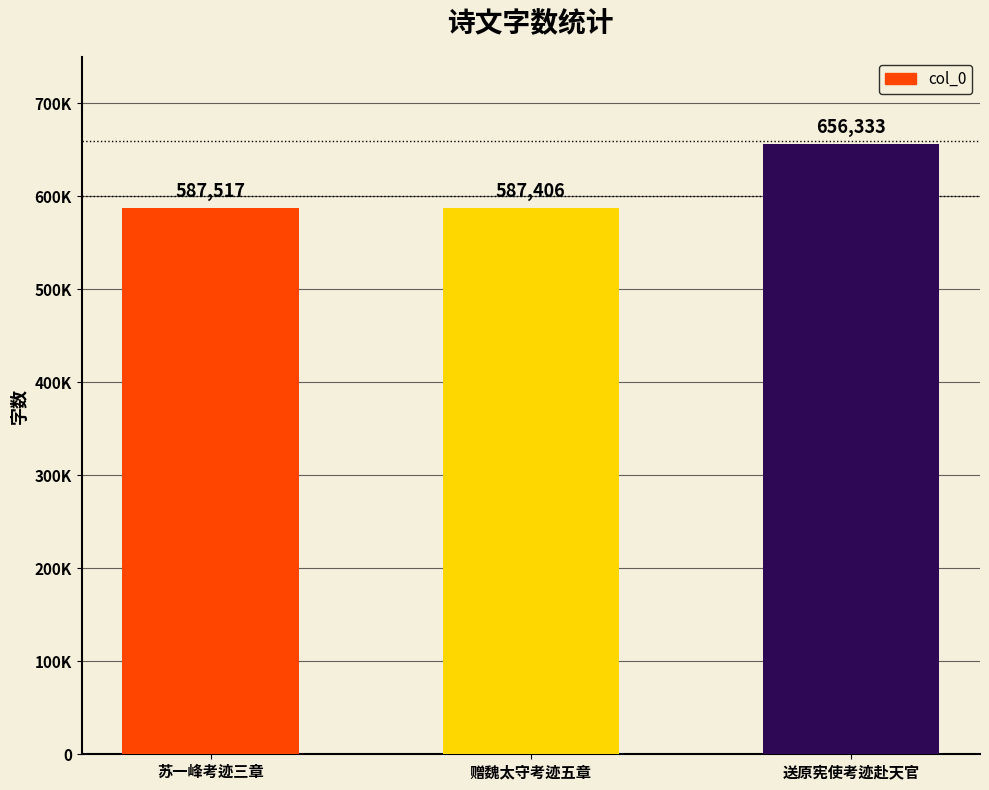

What is the ratio of the value at 苏一峰考迹三章 to the value at 赠魏太守考迹五章?

1.0